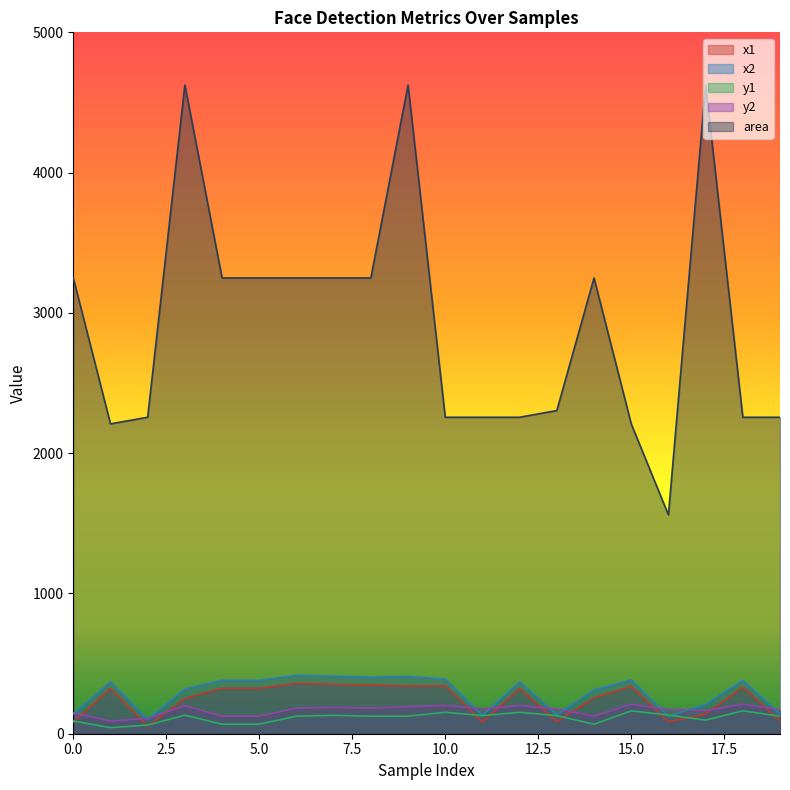

How many data points in y1 are less than 125?

7